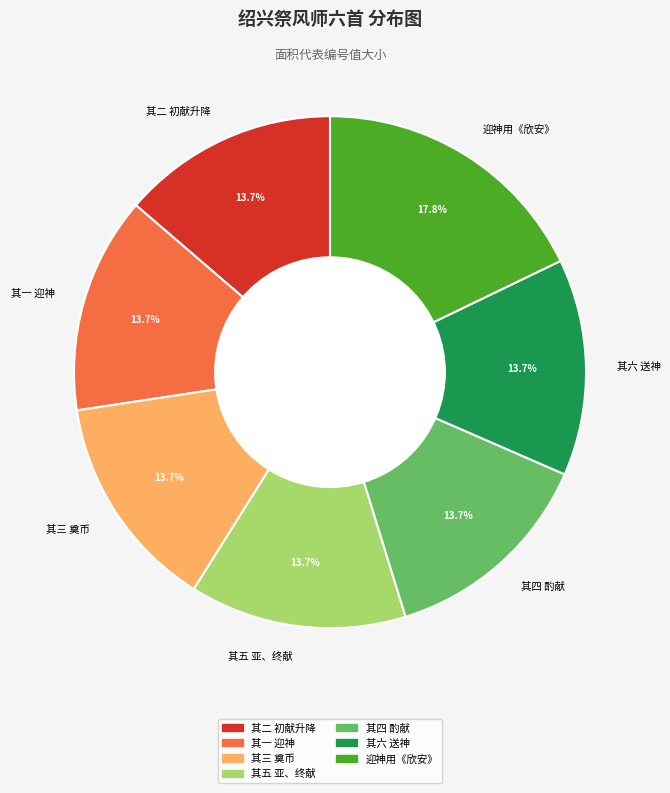

What is the largest slice in the pie chart?

迎神用《欣安》